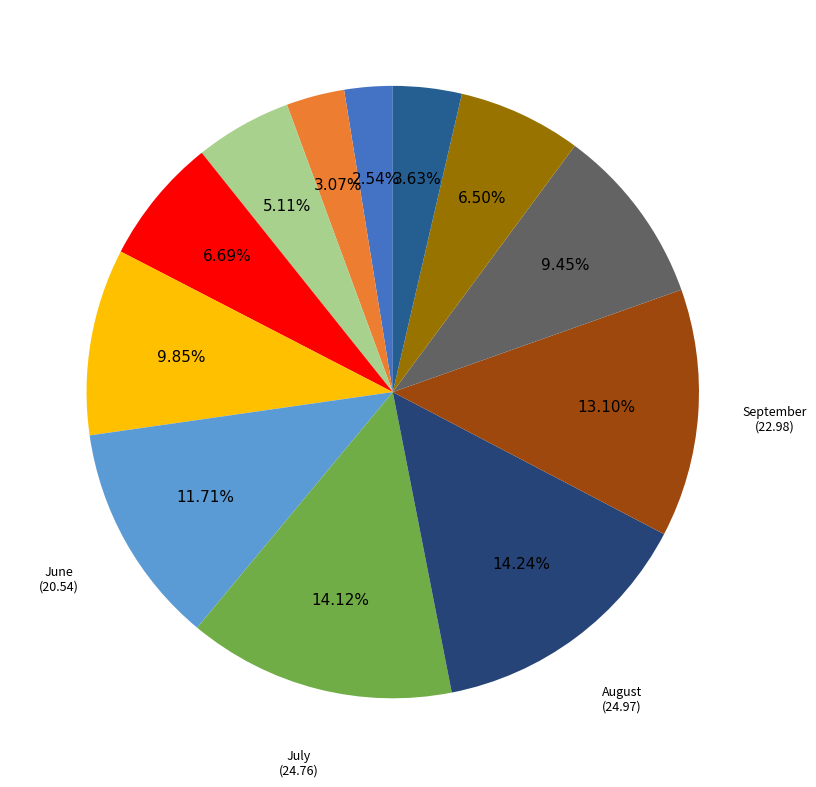

How many segments does this pie chart have?

12